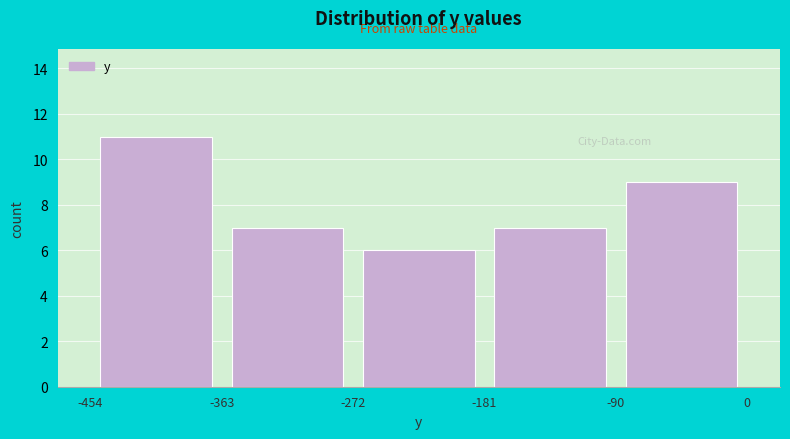

Which range on the x-axis has the tallest bar?

-454 to -363